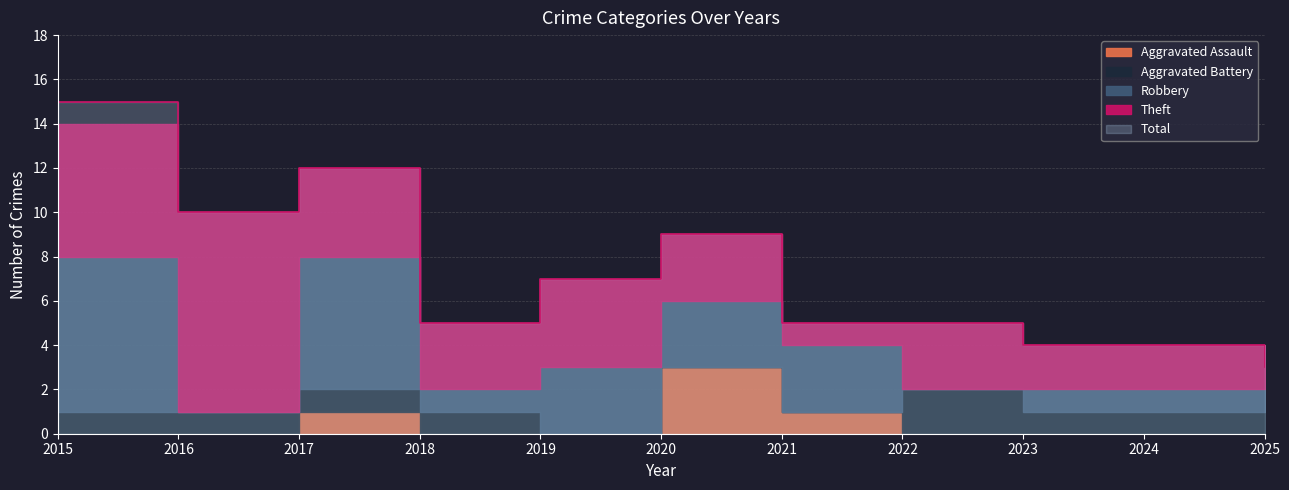

True or false: Aggravated Assault and Theft intersect in this chart.

False